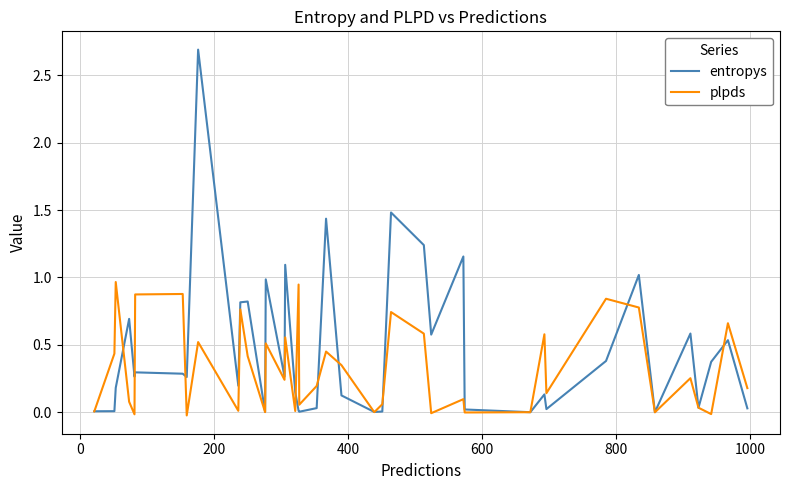

Rank the series by their average value, from lowest to highest.

plpds, entropys